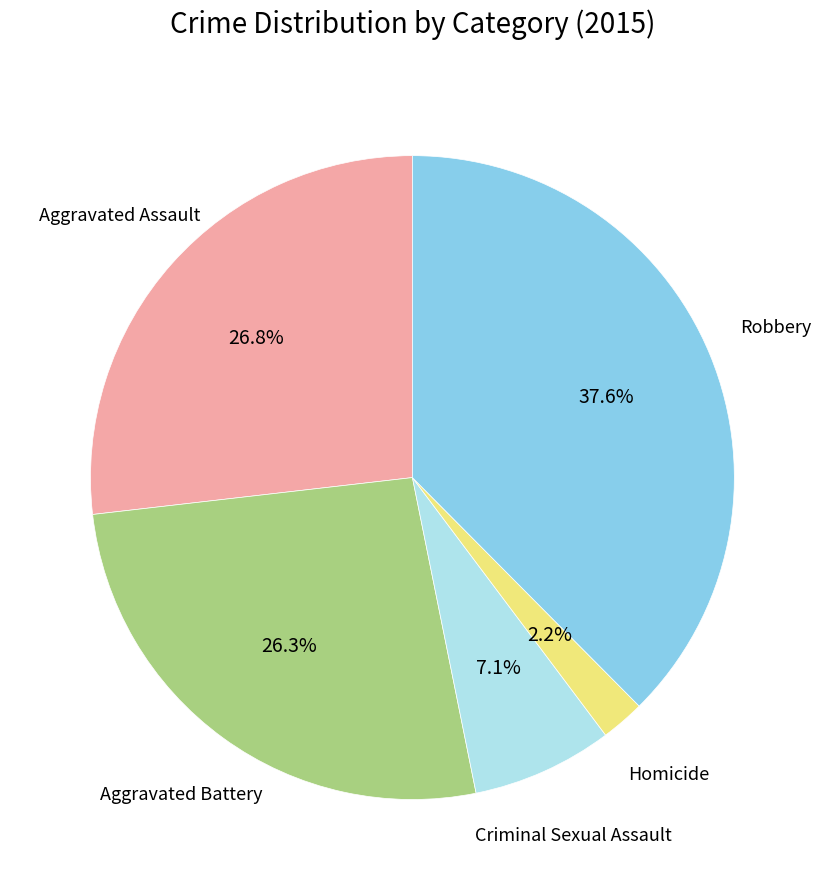

Does any single category account for the majority?

No